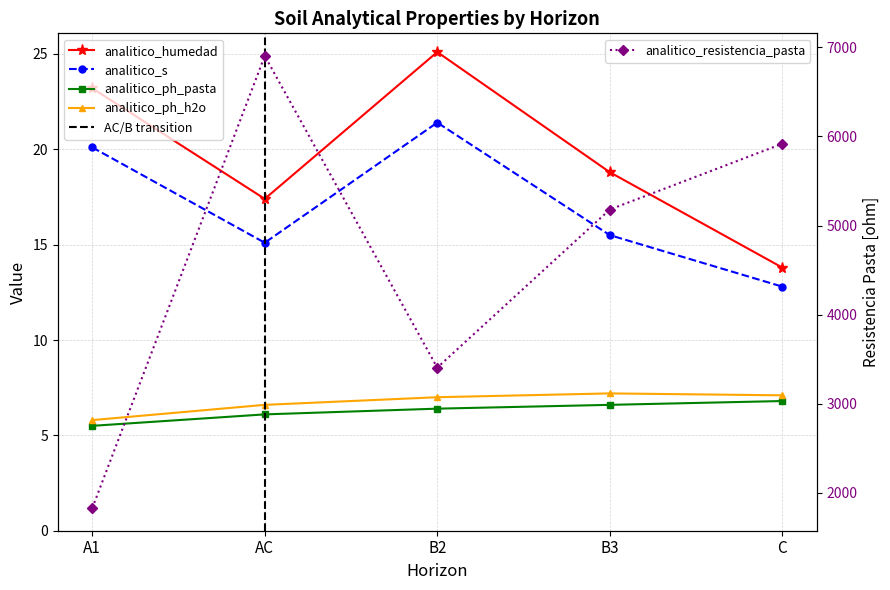

Is it true that analitico_s equals 29.2 at B2?

False